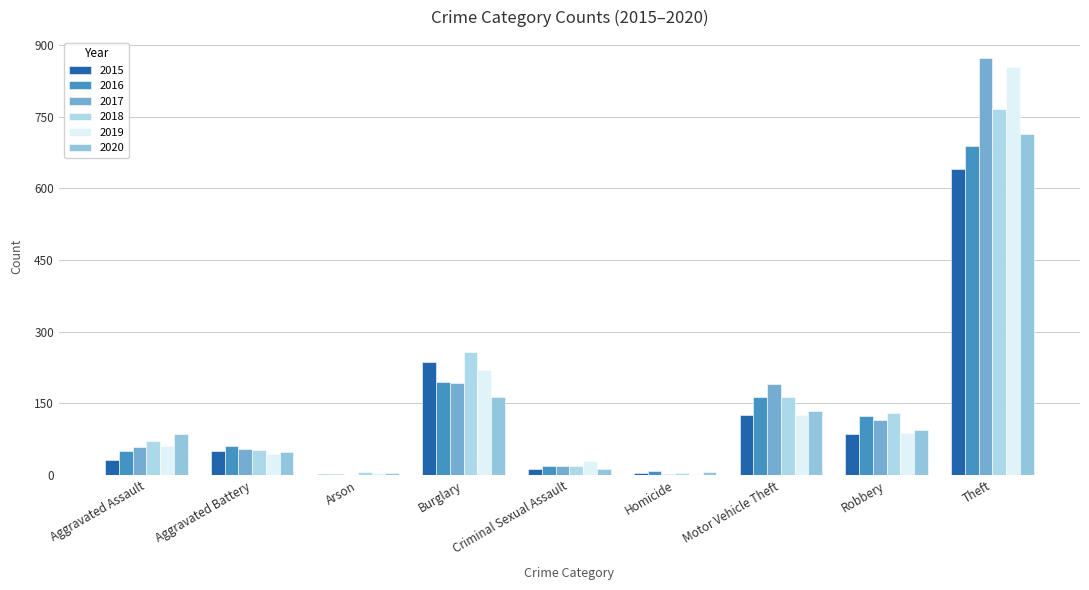

What are all the series names shown in the legend?

2015, 2016, 2017, 2018, 2019, 2020